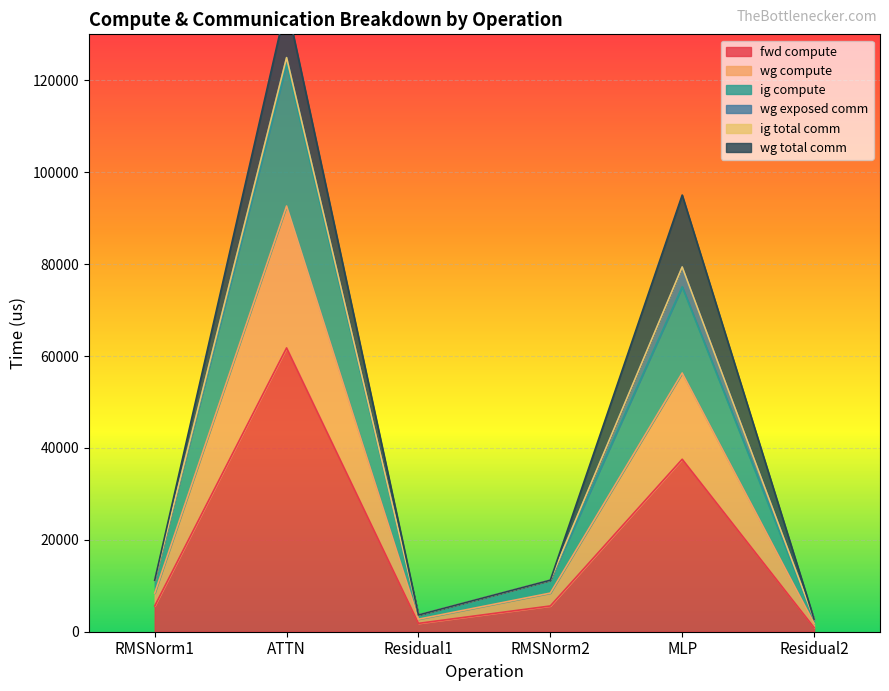

Where is fwd compute nearest to the value 31335?

MLP